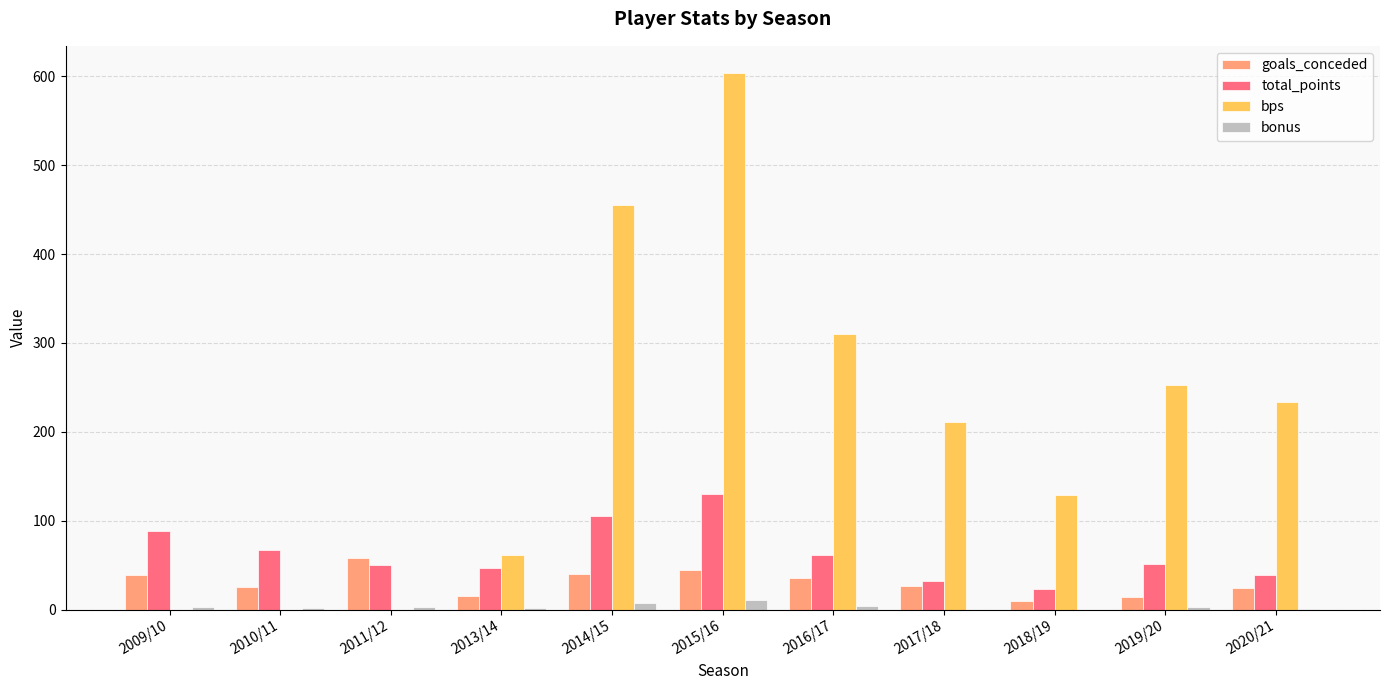

True or false: bps has a value of 233 at 2020/21.

True